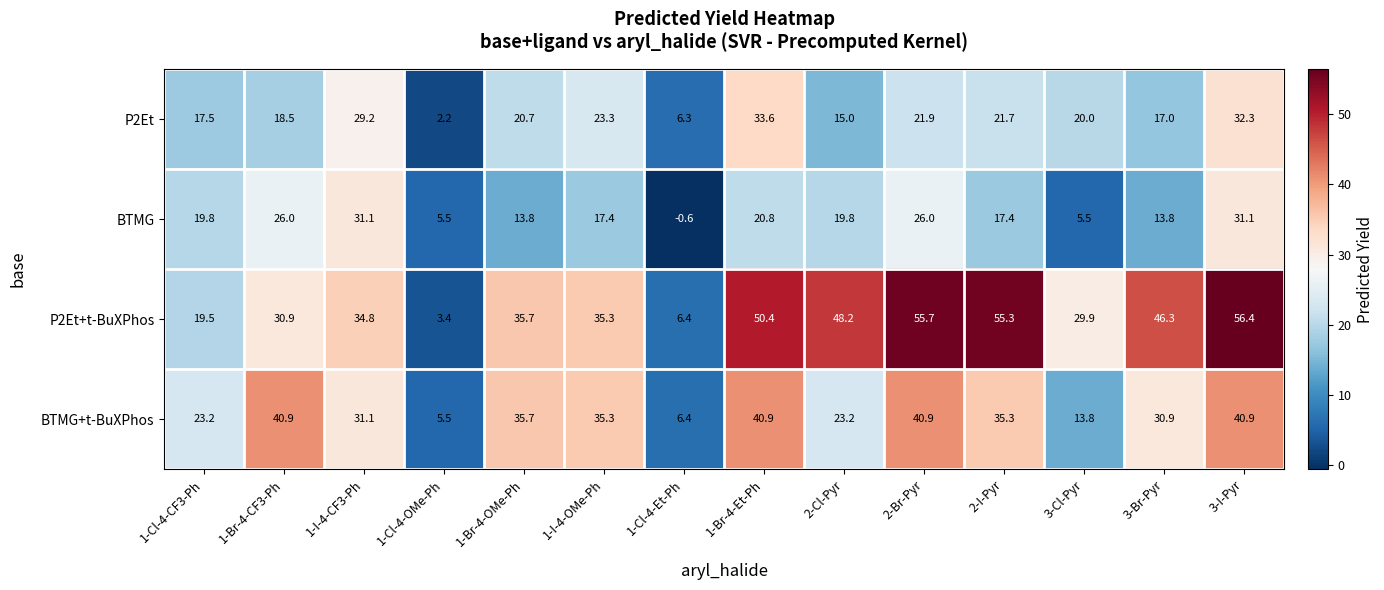

At which category is the sum across all series the highest?

3-I-Pyr